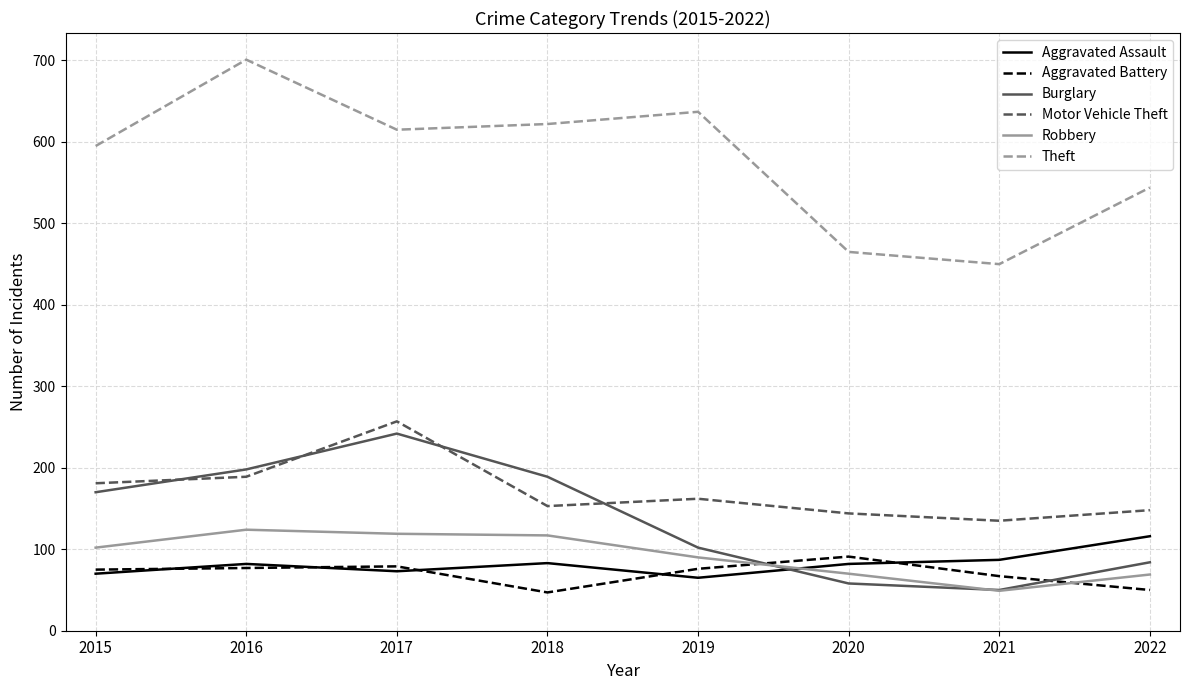

What is the sum of the Motor Vehicle Theft values at 2016 and 2019?

351